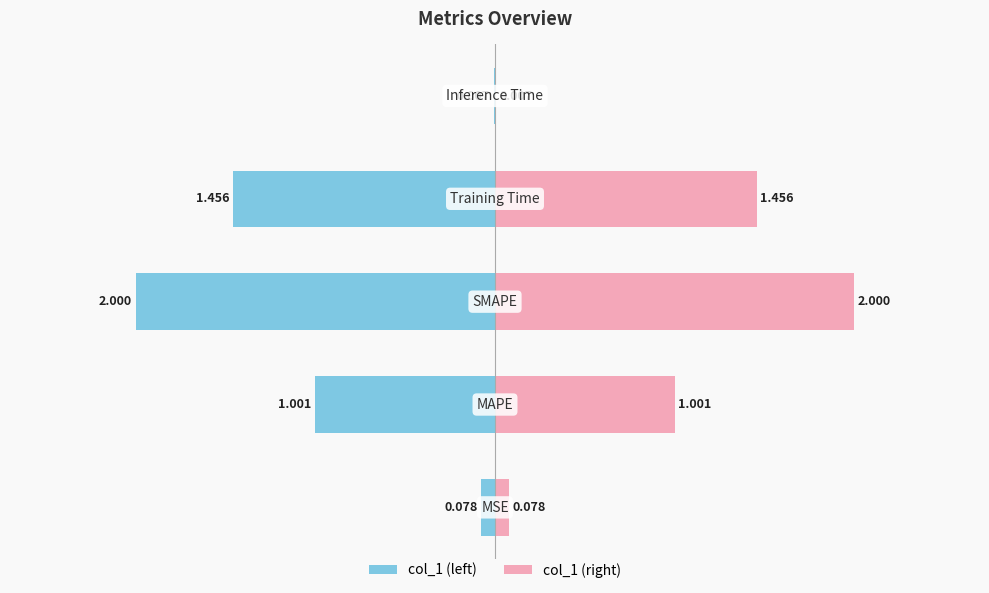

How many series are shown in this chart?

2